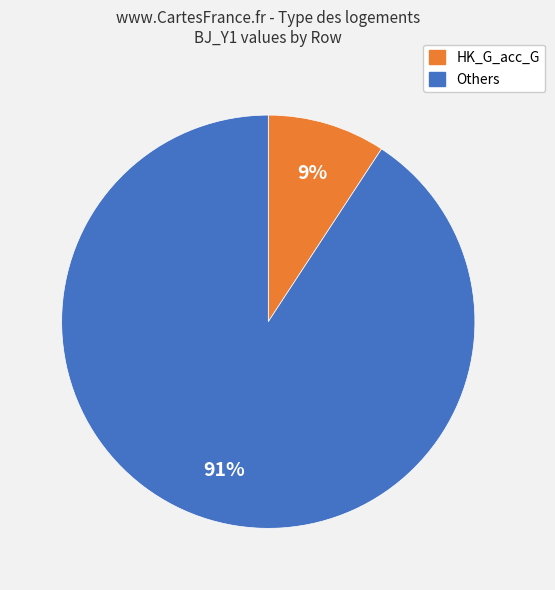

To the nearest percent, what is the difference between the largest and smallest slice percentages?

82%